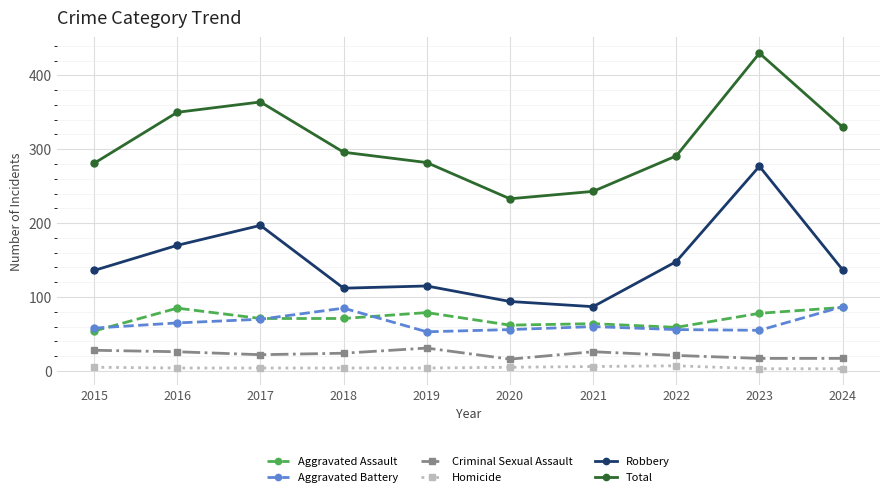

True or false: Robbery has a value of 188 at 2015.

False